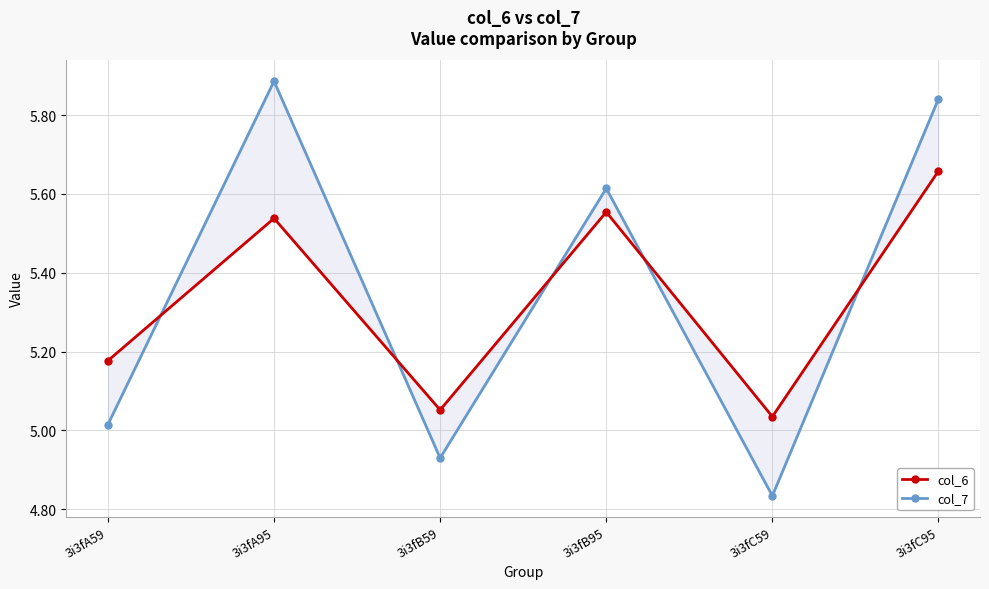

What is the sum of all col_6 values?

32.0